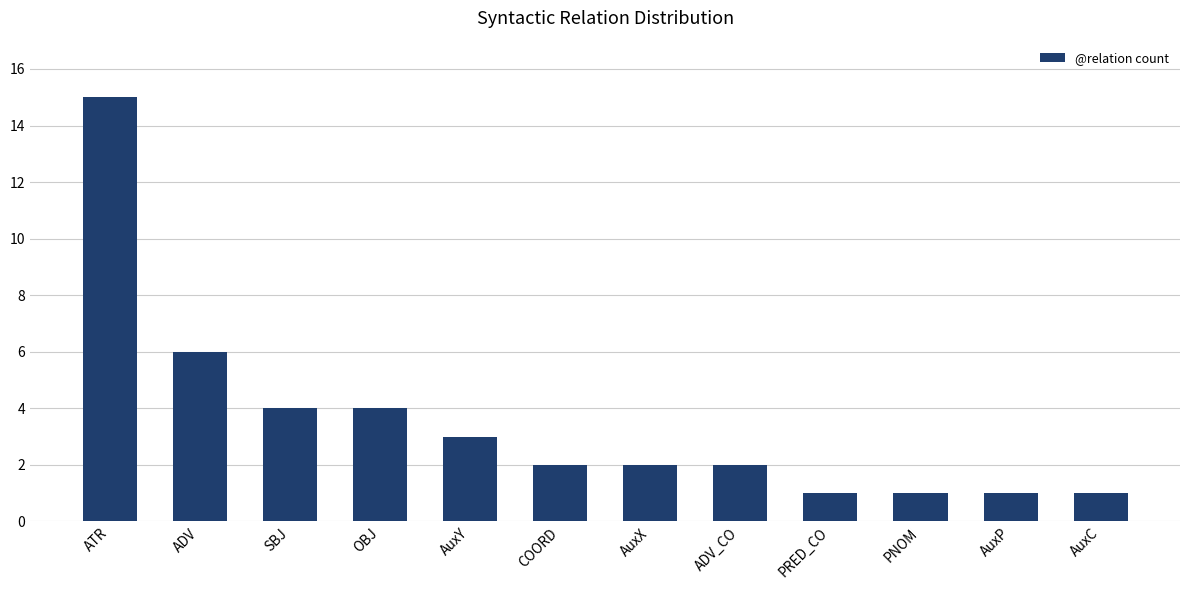

The chart shows a value of 1 at AuxP. True or false?

True